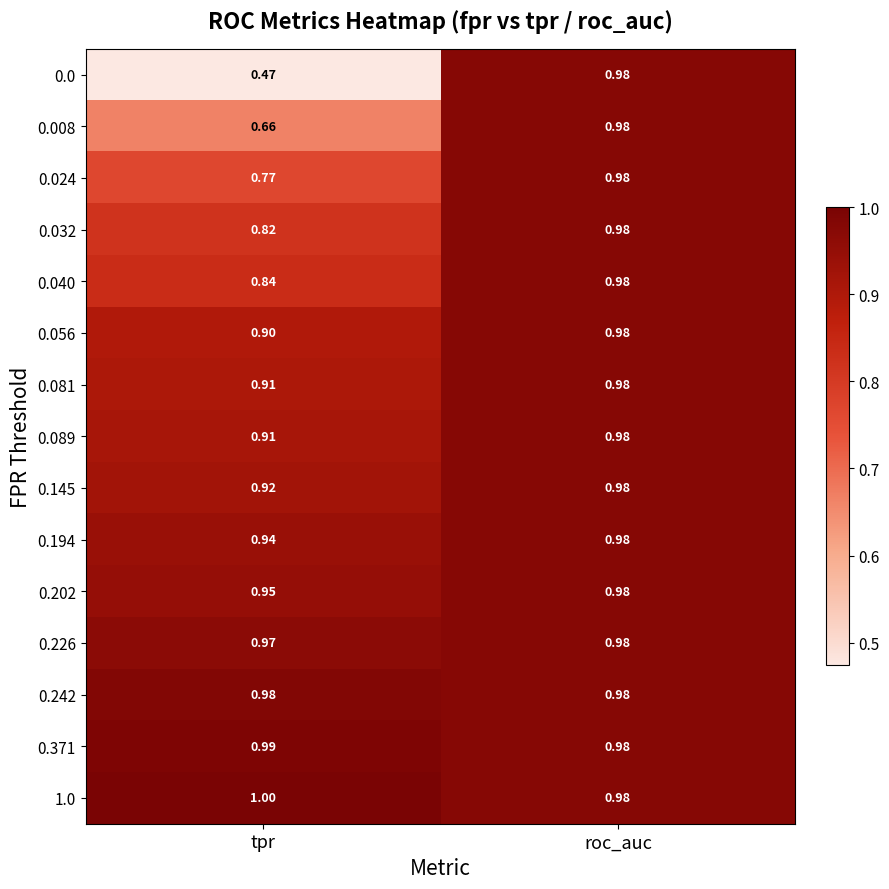

What is the total value across all series at tpr?

13.0